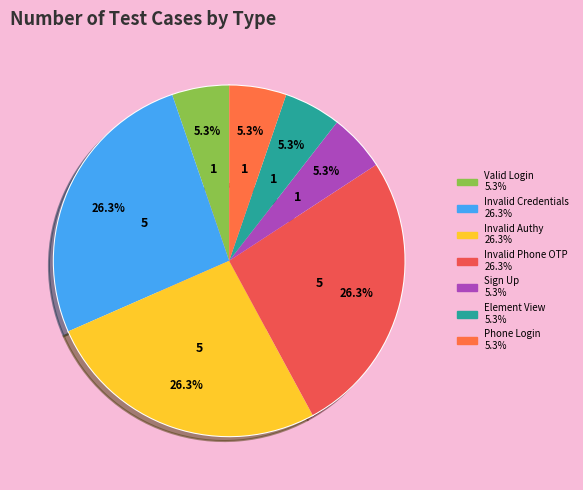

How many slices are in this pie chart?

7